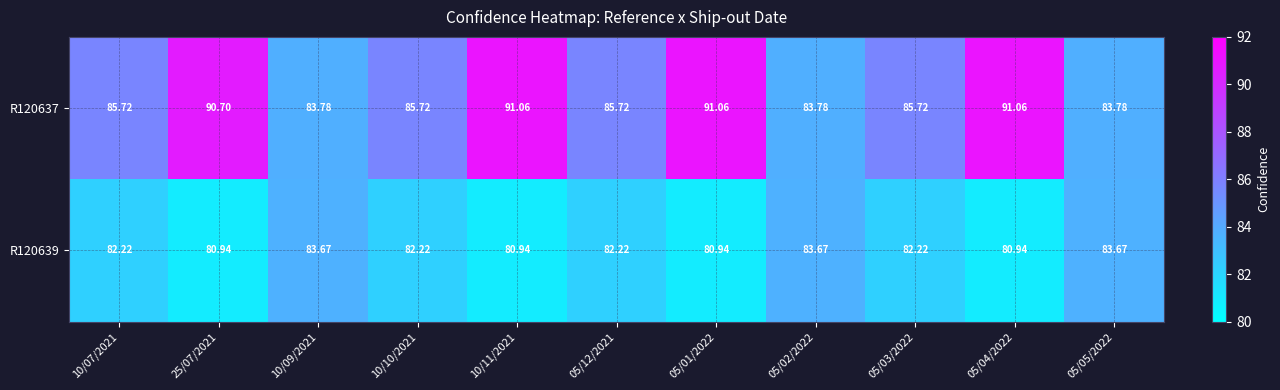

At 05/01/2022, list the series in order from largest to smallest.

R120637, R120639